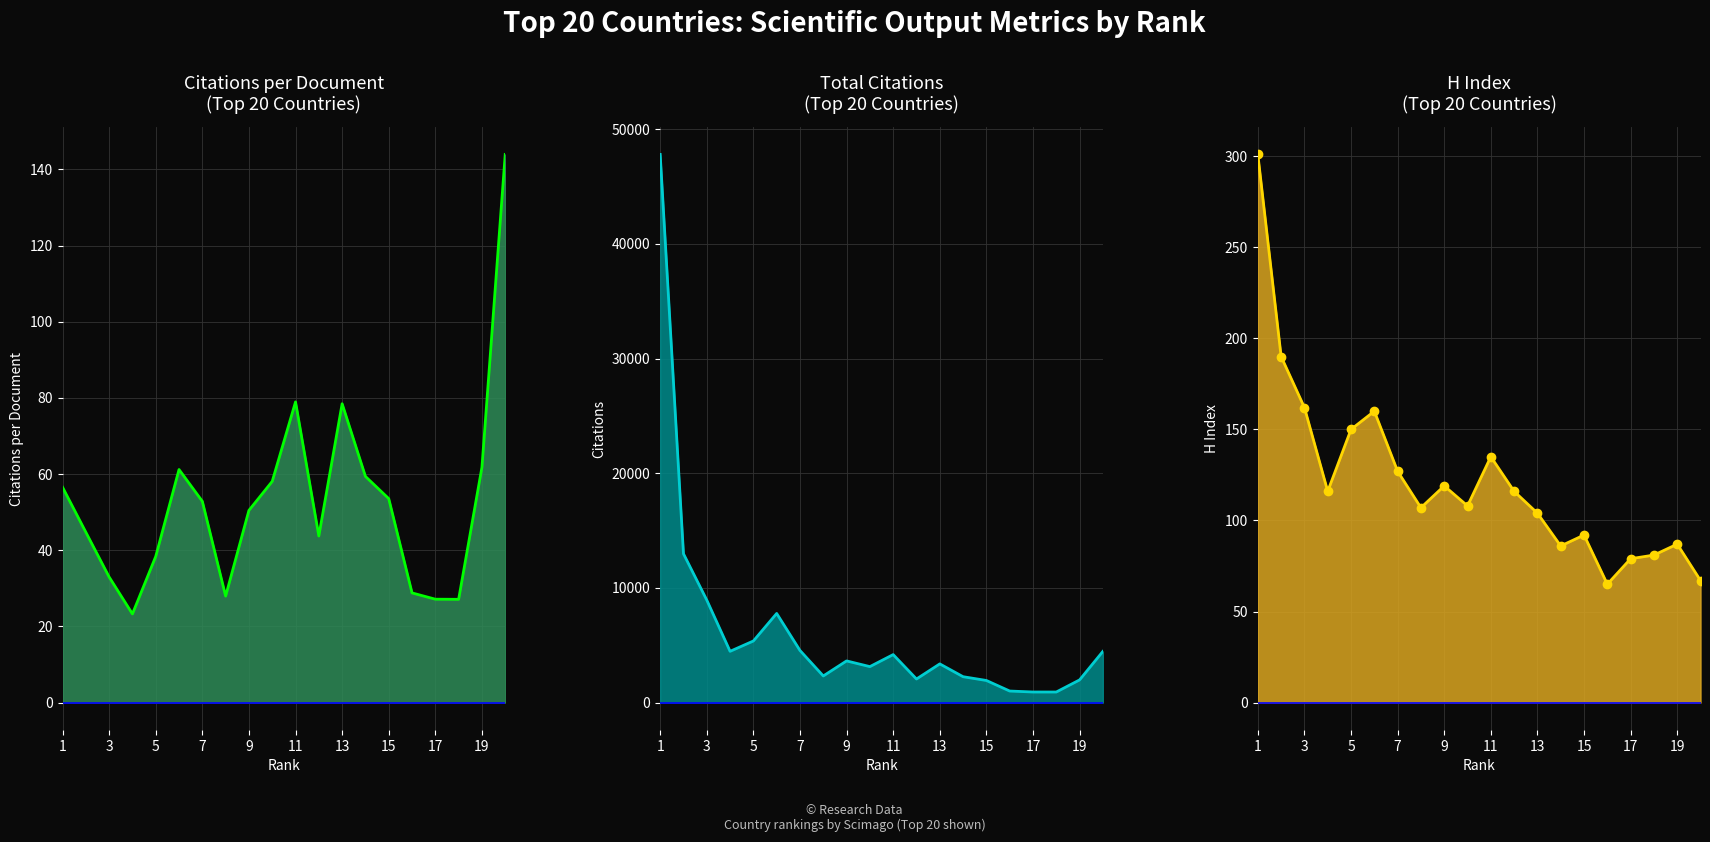

True or false: Citations and Citations per document cross at least once.

False